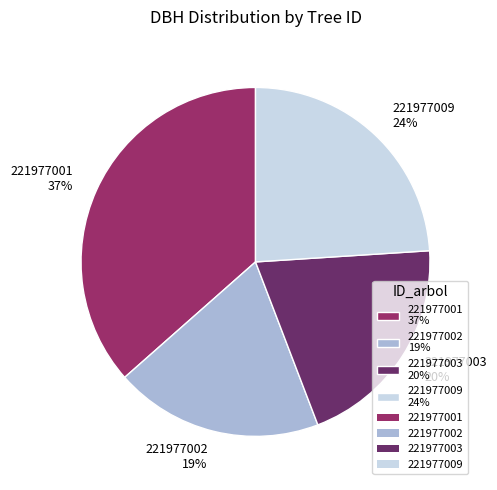

Do 221977002 and 221977001 together represent more than half of the pie?

Yes